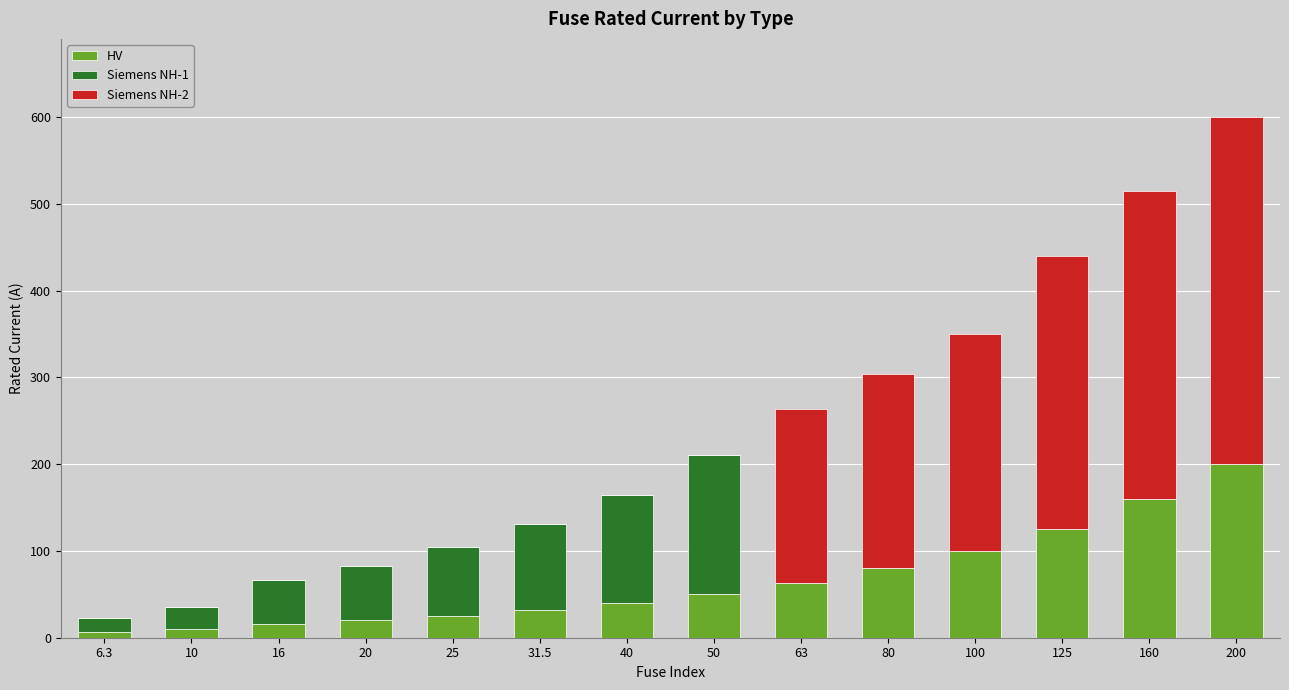

At which category is the sum across all series the highest?

200